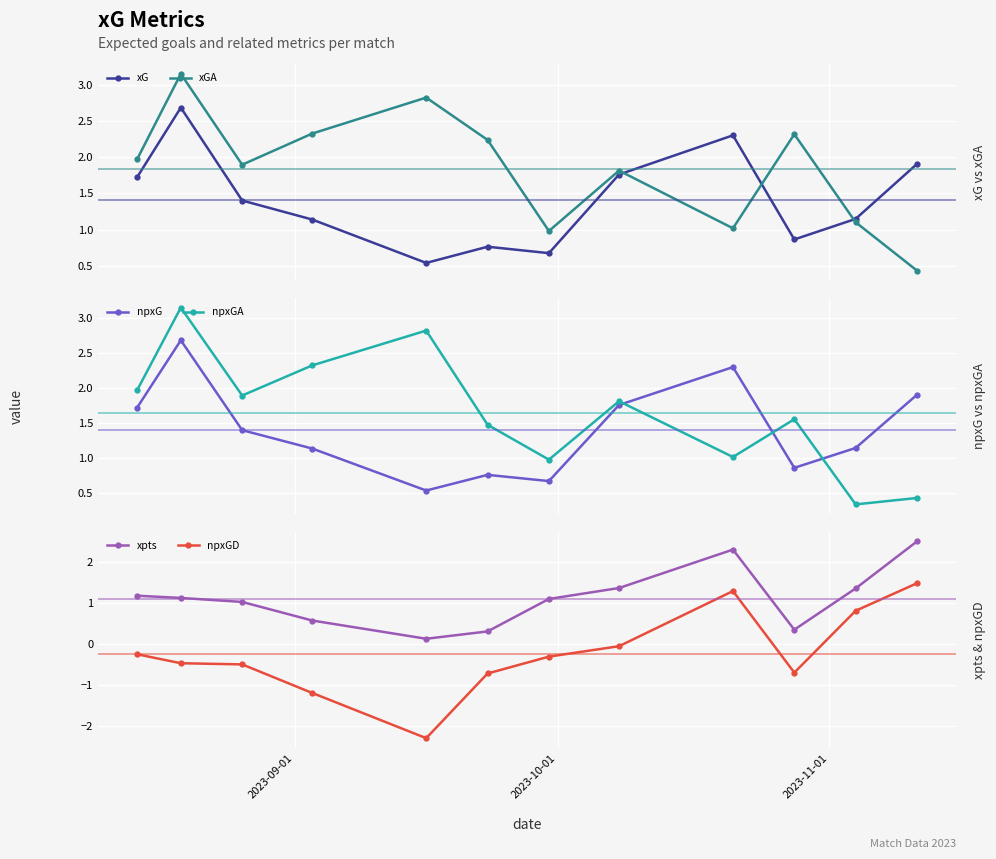

How many interior local peaks does the xGA series have?

4